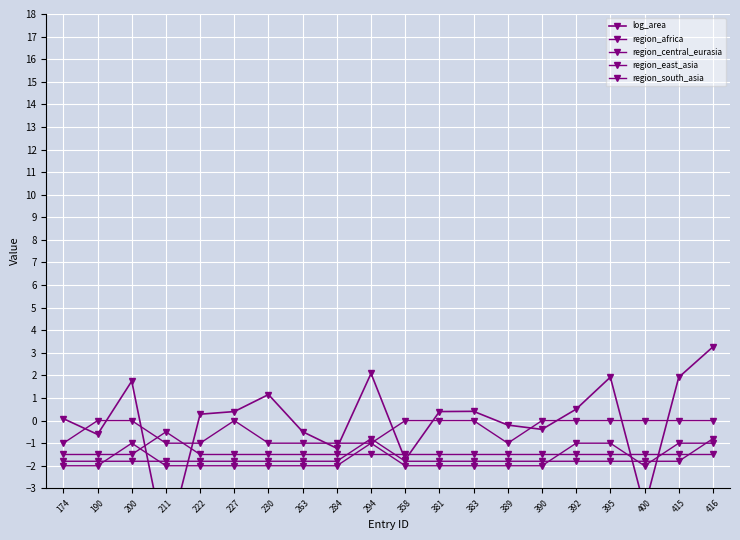

At which label does region_south_asia reach its peak?

190